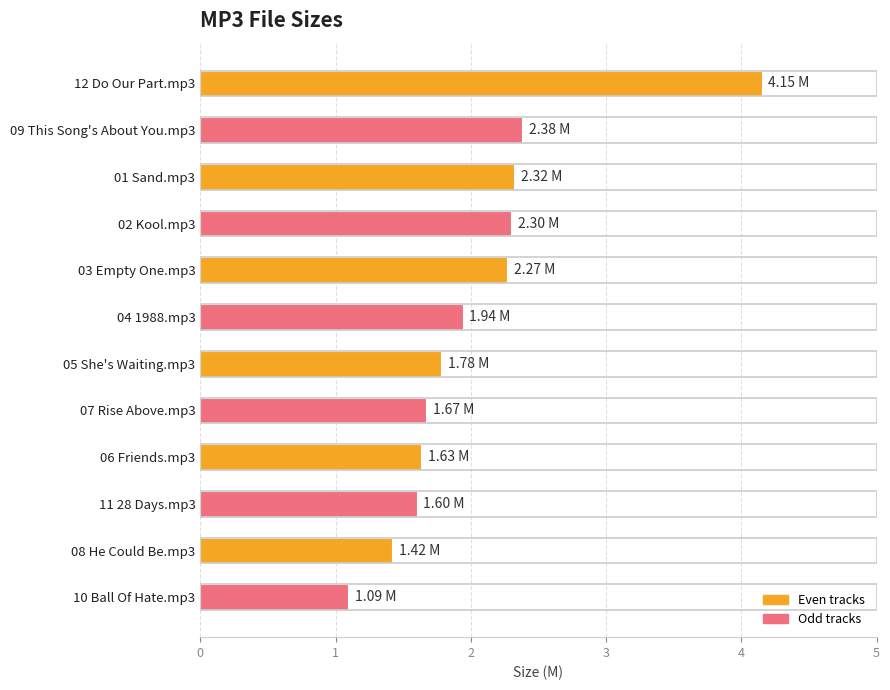

What is the difference between the maximum and minimum values?

3.1